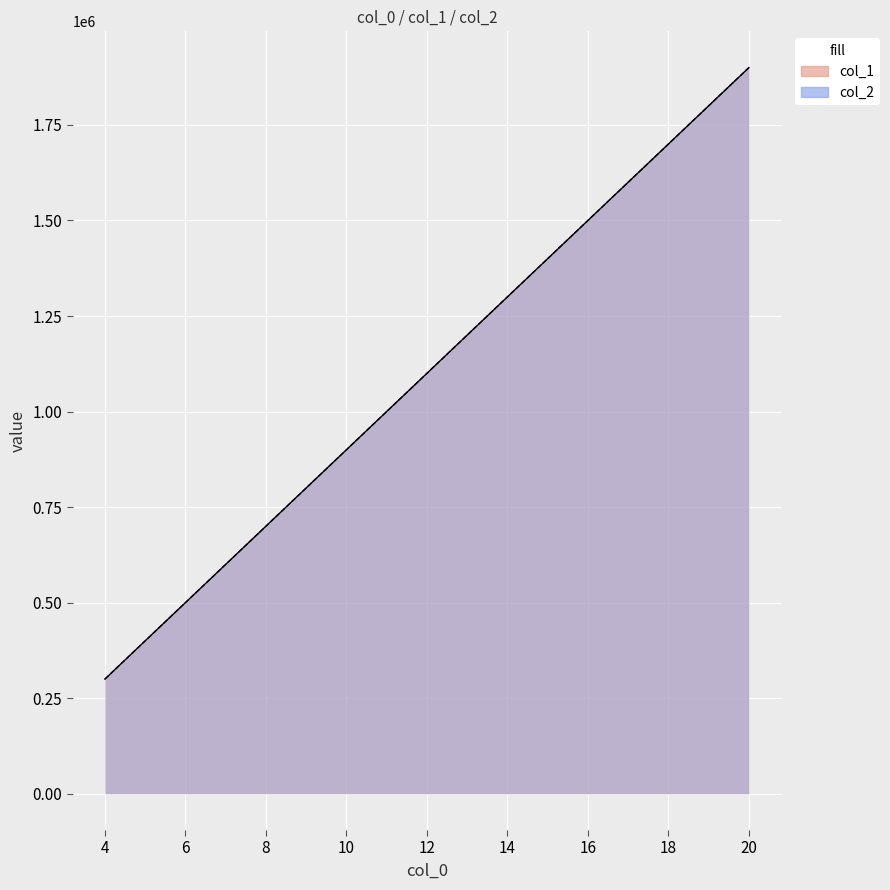

What value does the col_1 series have at 10?

900002